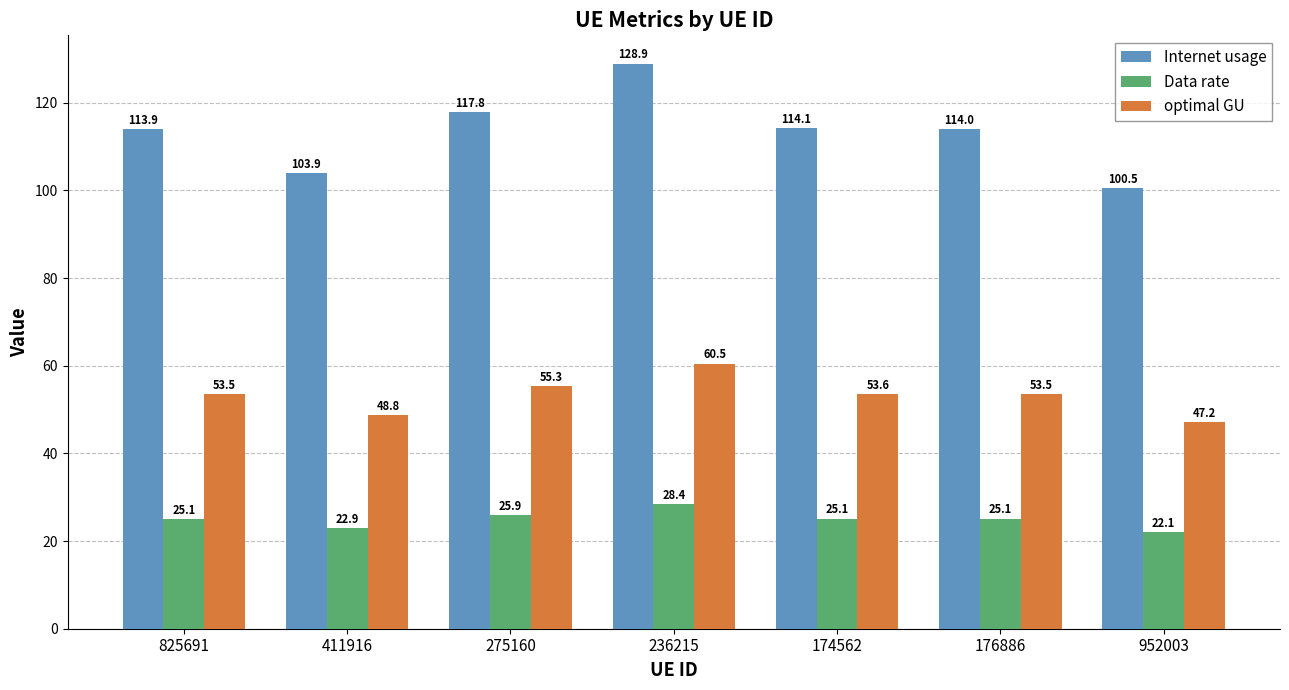

At 825691, list the series in order from largest to smallest.

Internet usage, optimal GU, Data rate